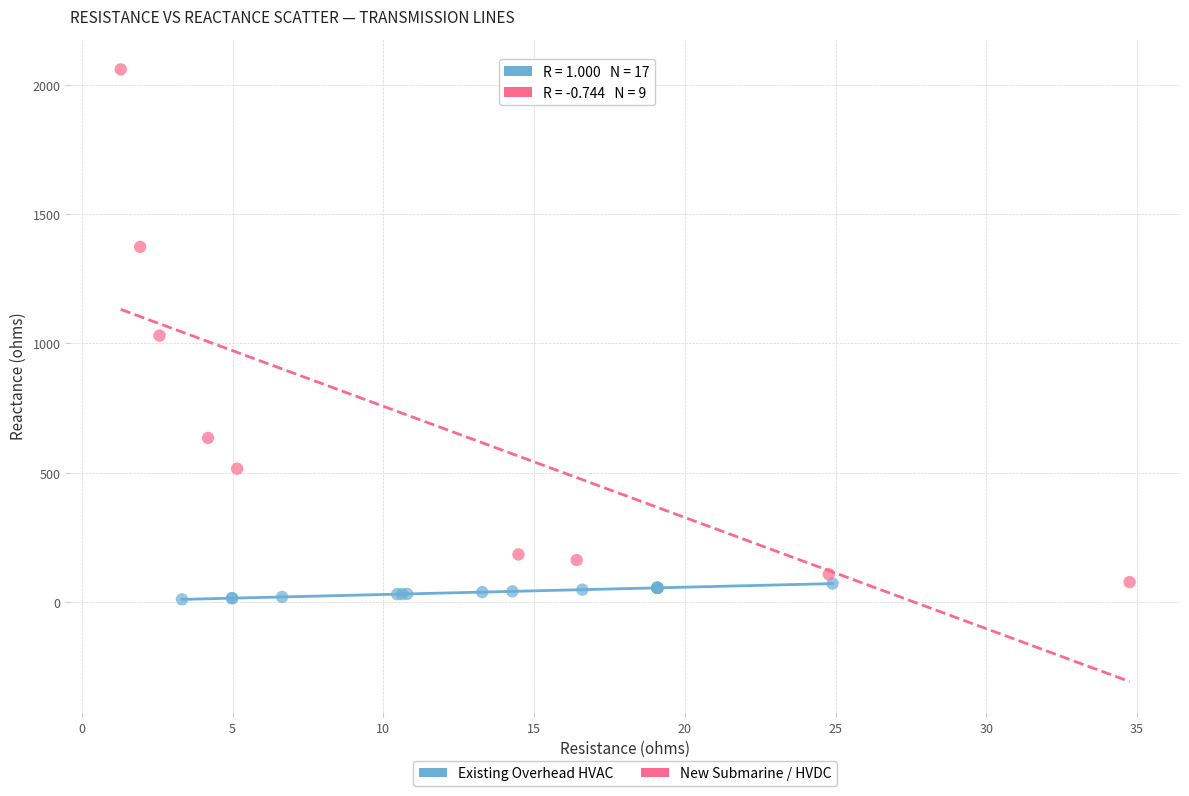

Which series has the largest Y range (max minus min)?

New Submarine / HVDC